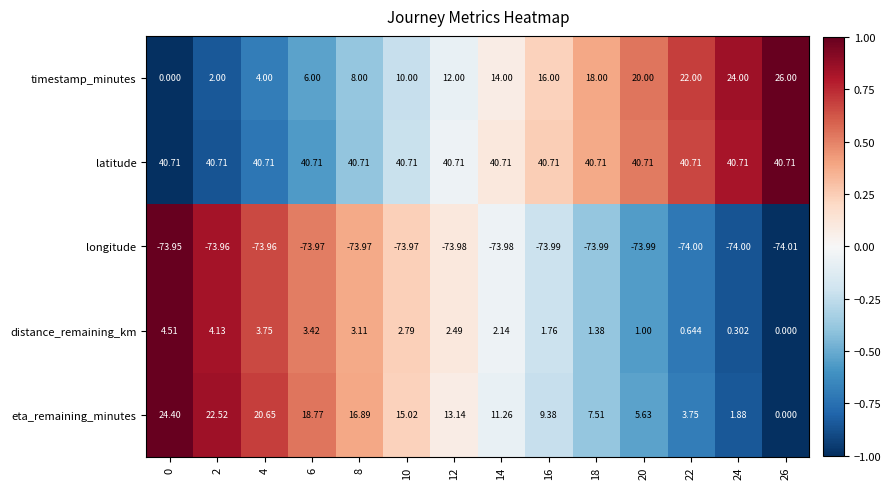

How many data points in distance_remaining_km are above 2?

8